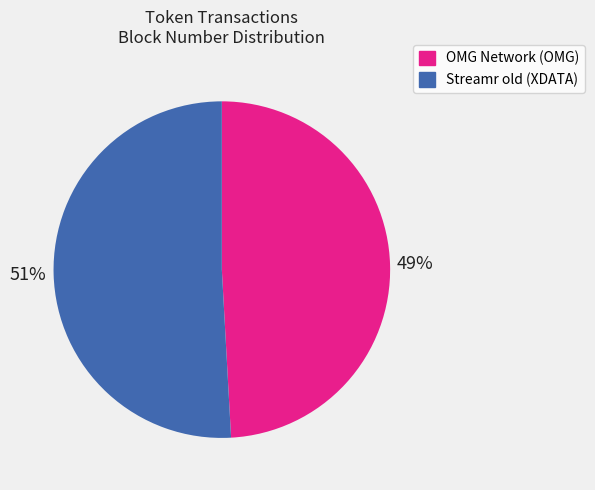

Does any single category account for the majority?

Yes